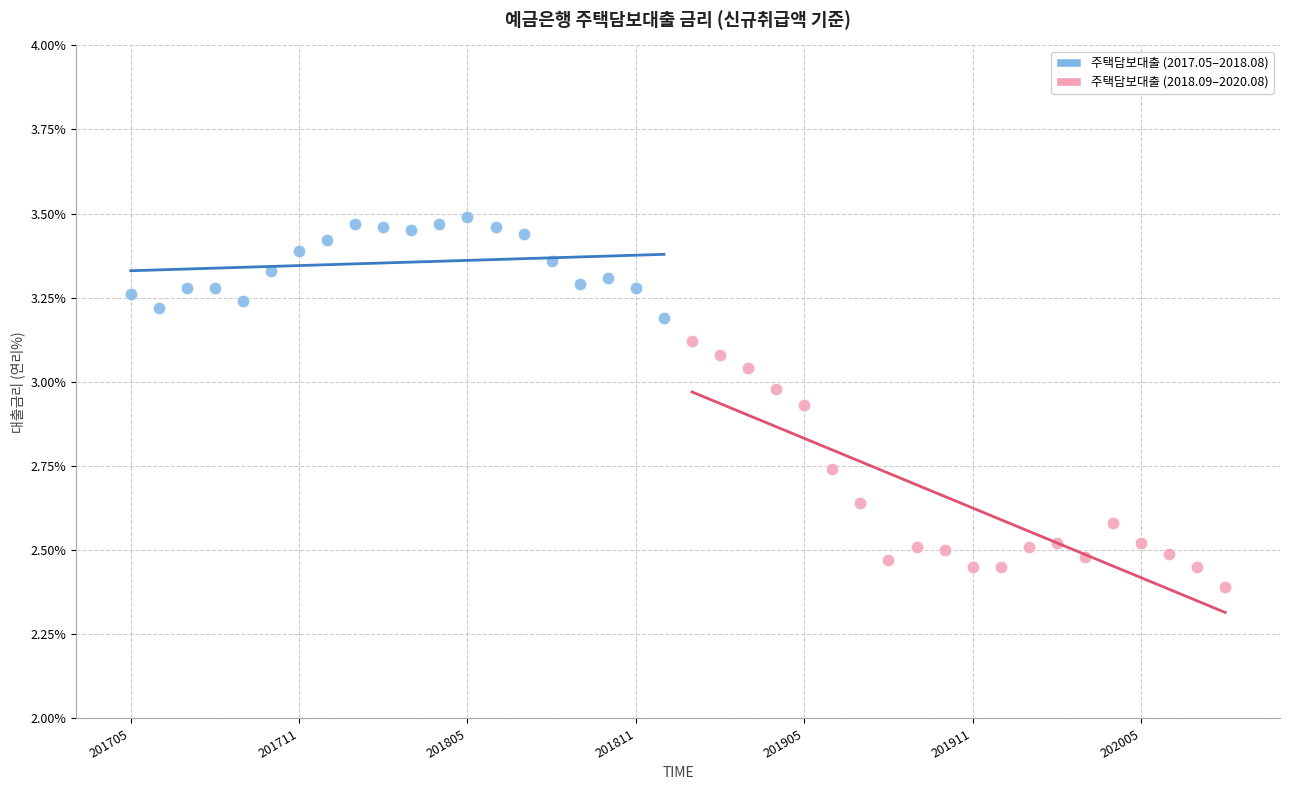

Which series contains the highest Y value?

주택담보대출 (2017.05–2018.08)